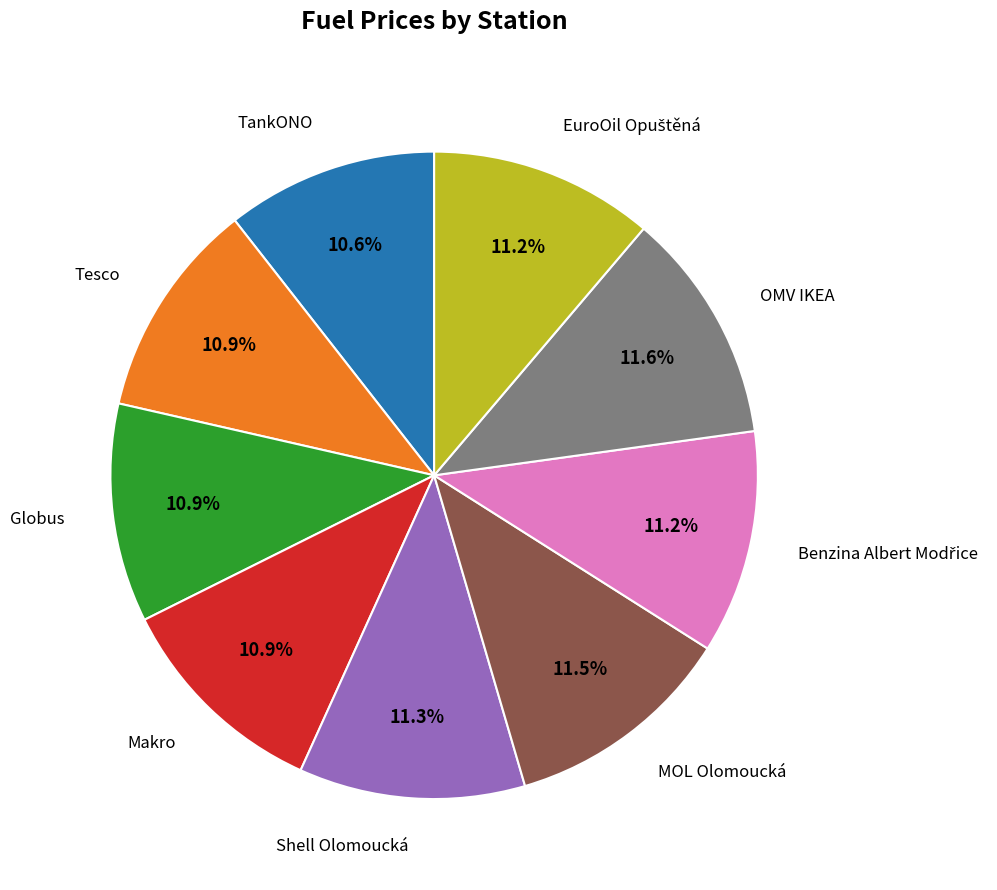

Is there a majority slice in this chart?

No